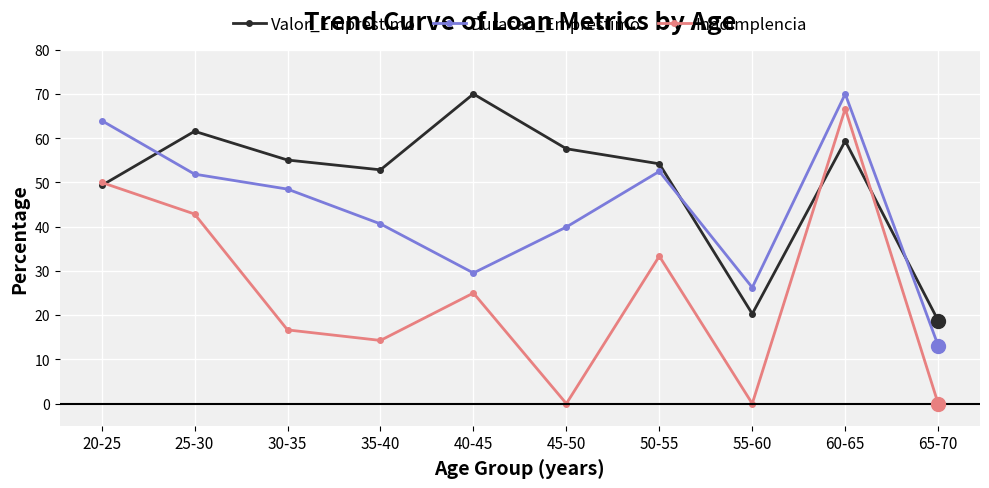

At which label does Inadimplencia first exceed 25?

20-25